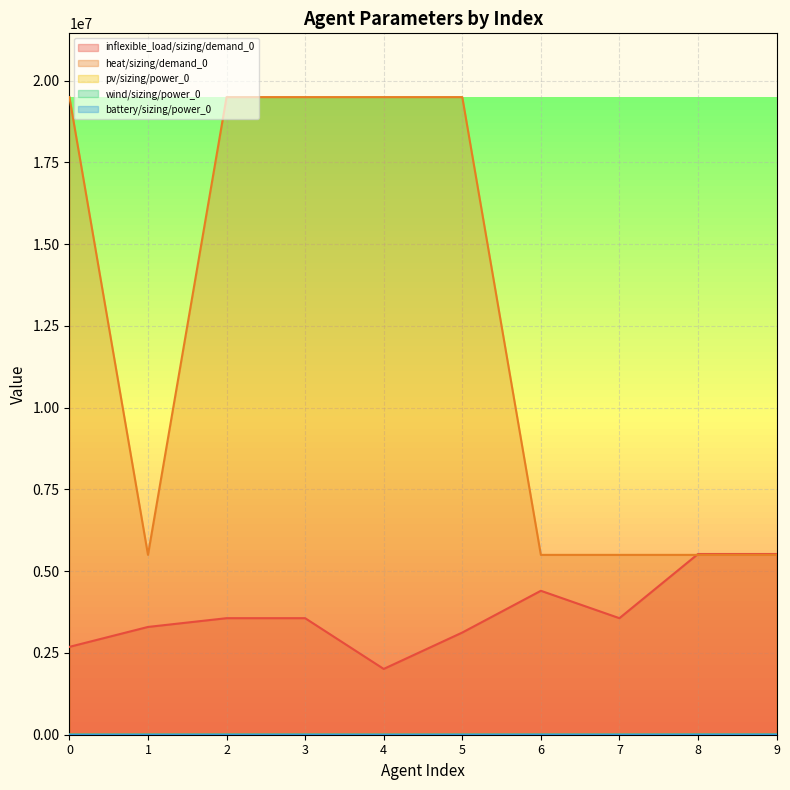

The heat/sizing/demand_0 series shows 5500000 at 1. True or false?

True